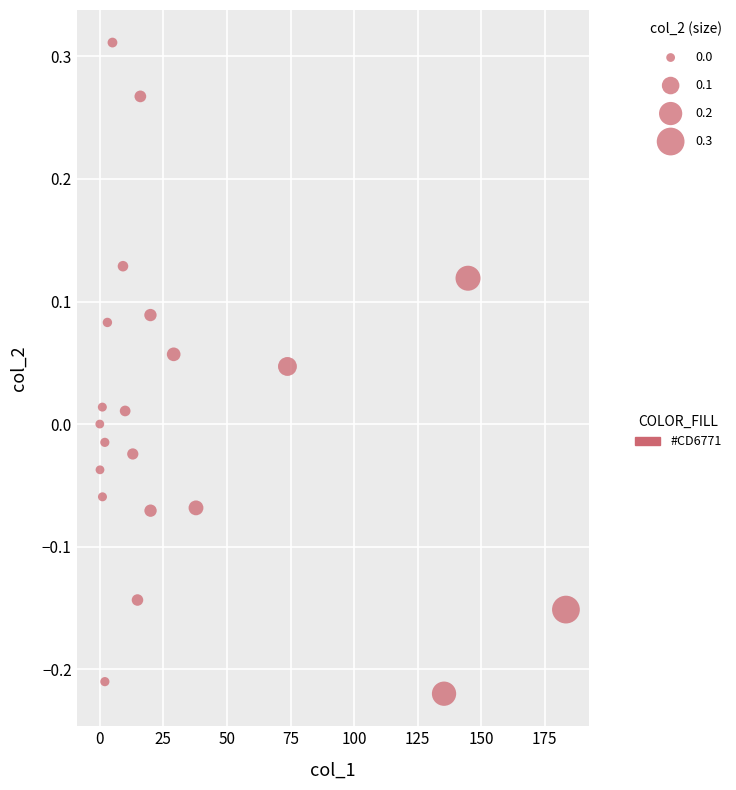

What is the range of X values (max minus min)?

183.3